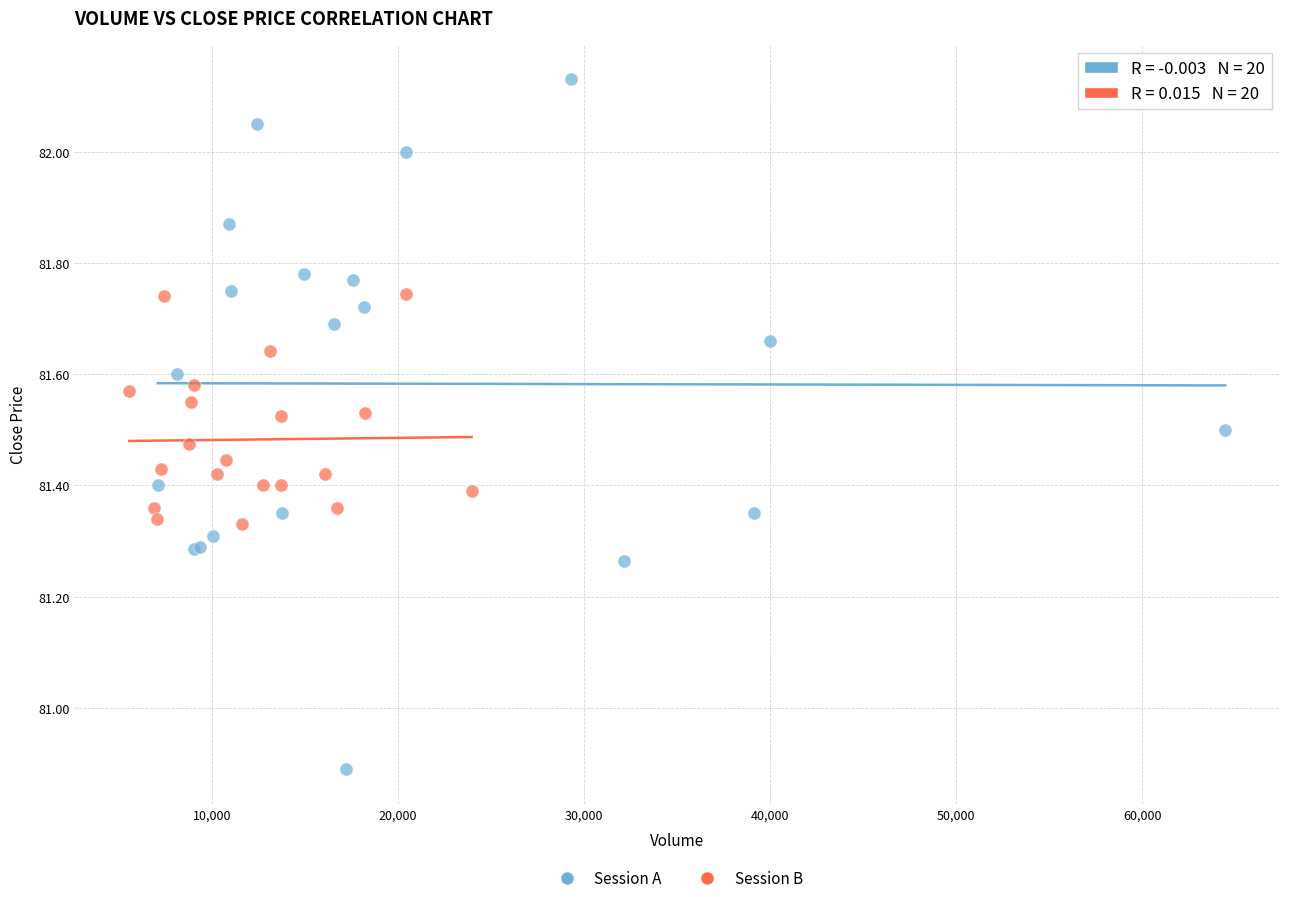

Which series has the largest Y range (max minus min)?

Session A